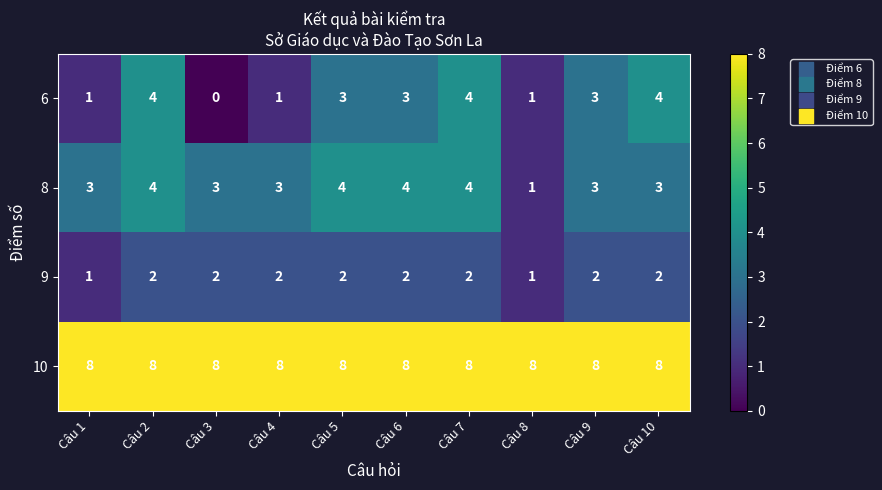

Which label corresponds to the smallest value in the chart?

Câu 3